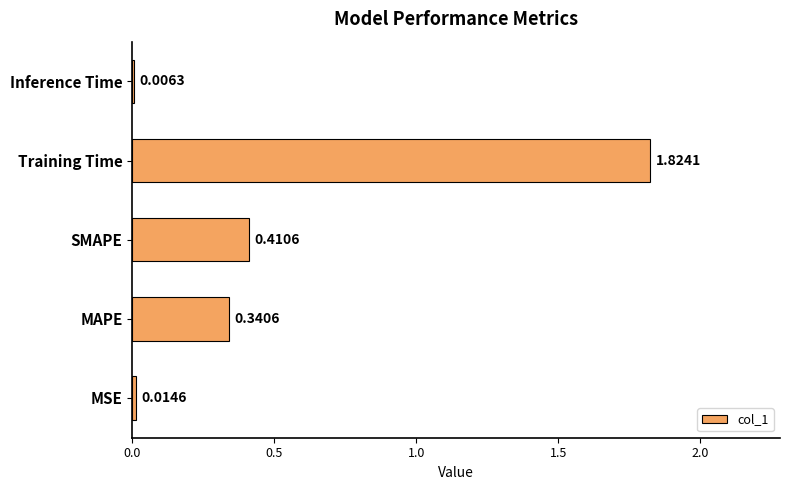

How many series are shown in this chart?

1